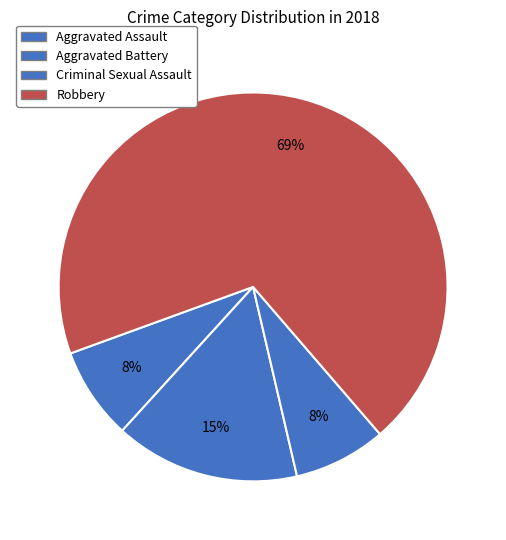

Which category has the smallest portion of the pie?

Aggravated Assault